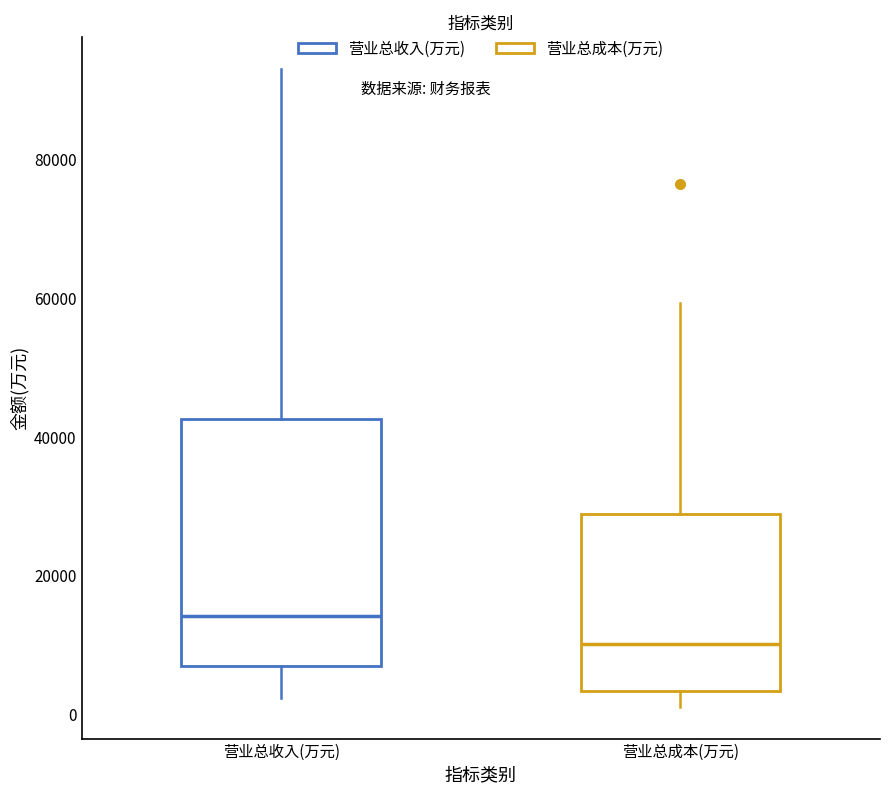

Reading left to right, read every box against the y-axis: the position of its median line, the range the box covers, and the ends of its whiskers. The values are not printed on the chart, so give them approximately, as read against the axis.

营业总收入(万元): median 14000, box 6000 to 42000, whiskers 2000 to 94000
营业总成本(万元): median 10000, box 4000 to 28000, whiskers 2000 to 60000